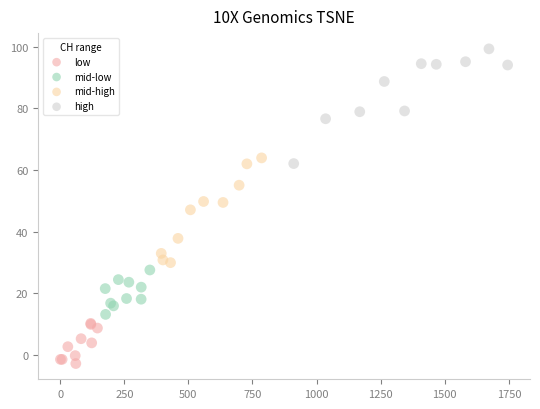

Which series contains the lowest Y value?

low